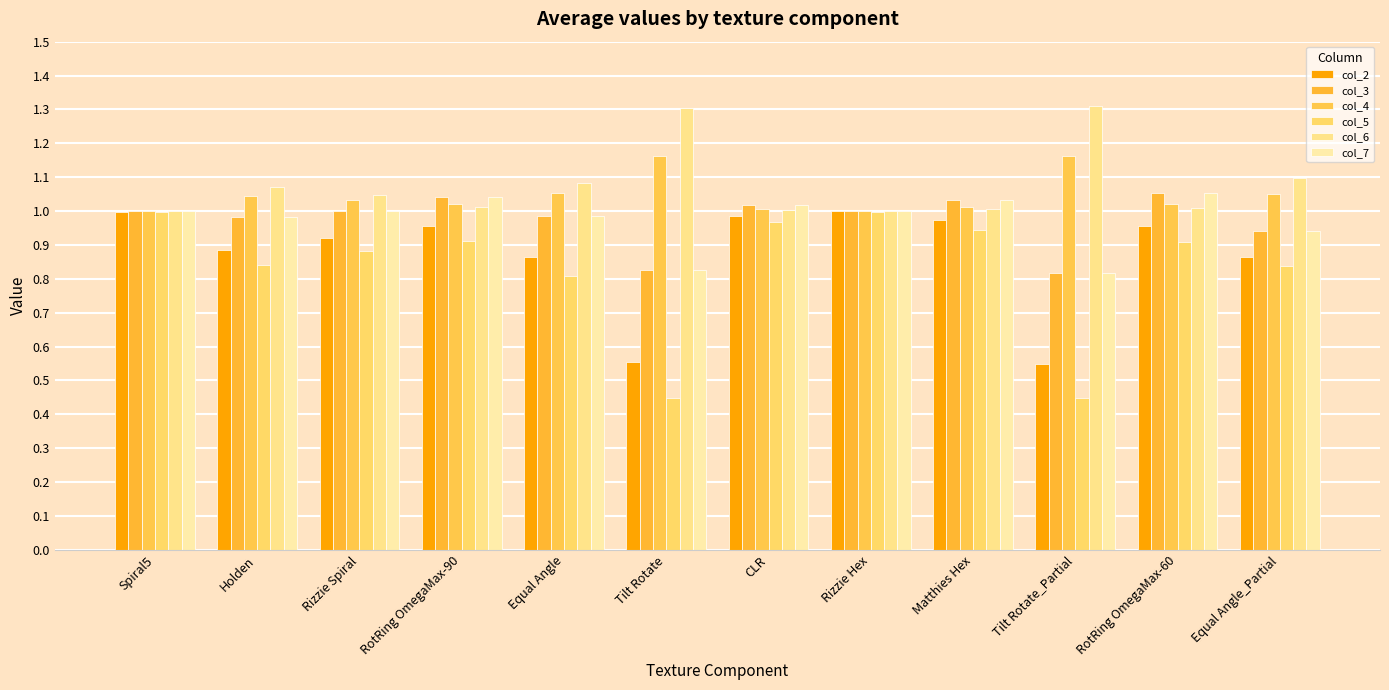

Read the col_7 value at RotRing OmegaMax-90.

1.0